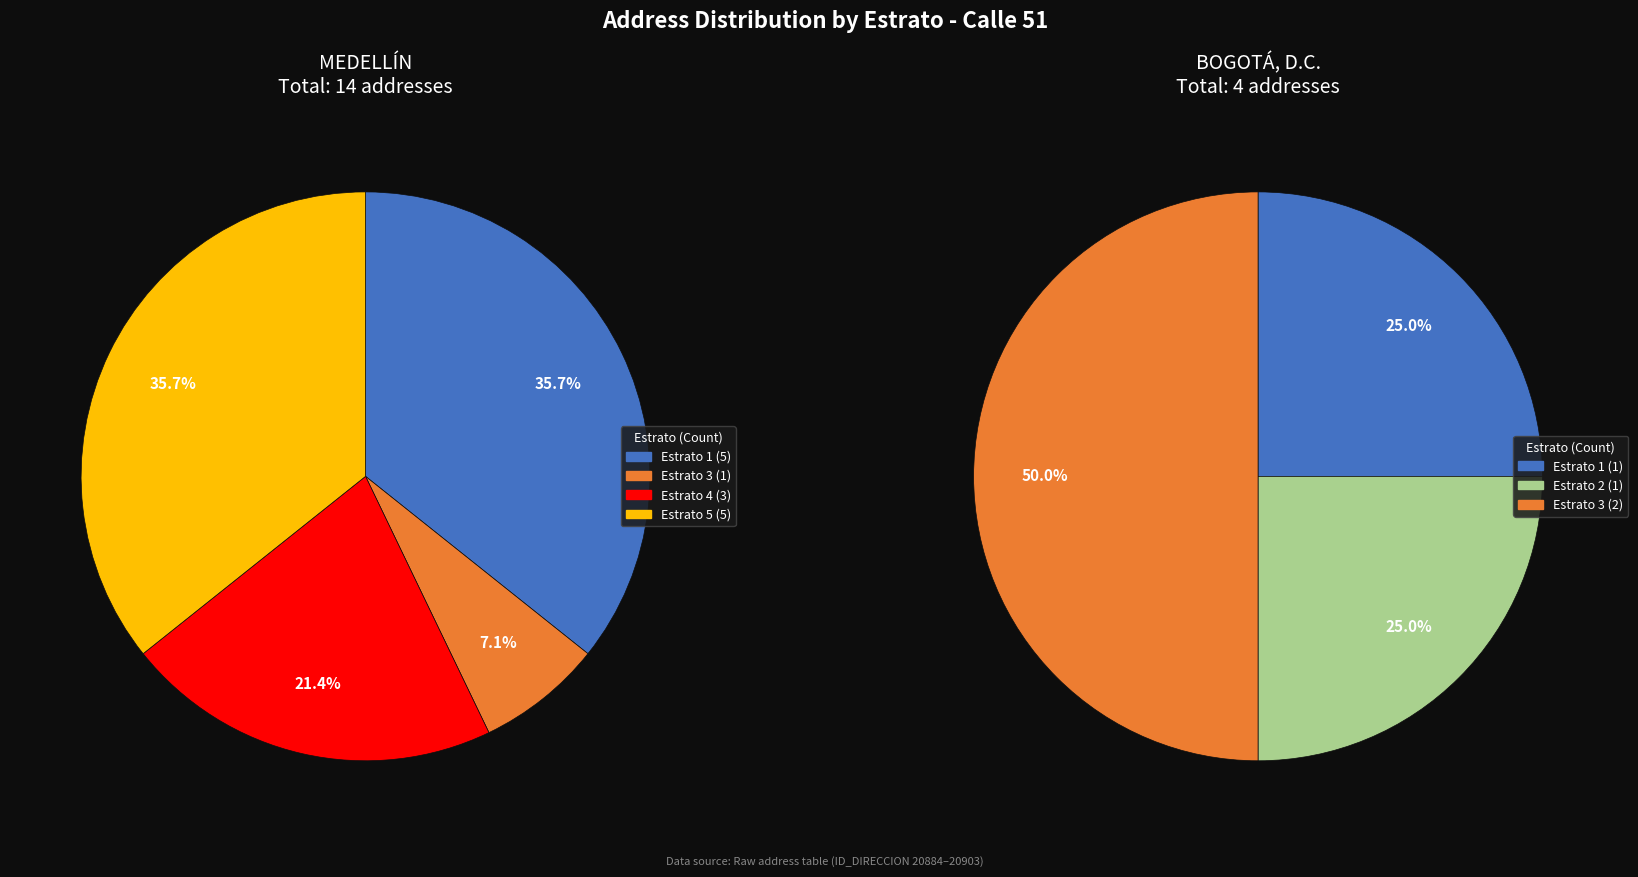

Which has a higher value, Estrato 3 or Estrato 2?

Estrato 3